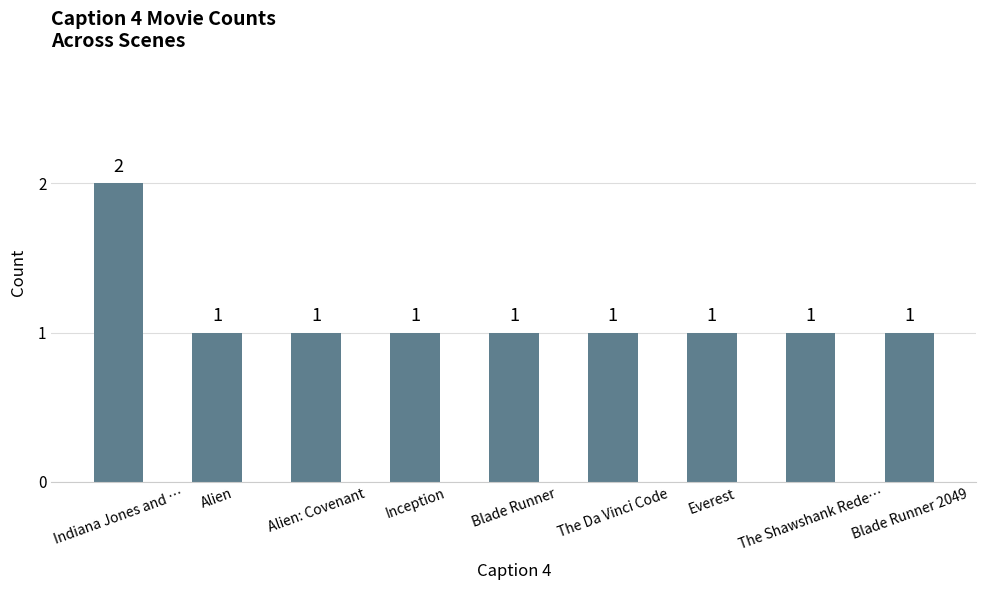

What is the label of the 4th bar from the right?

The Da Vinci Code